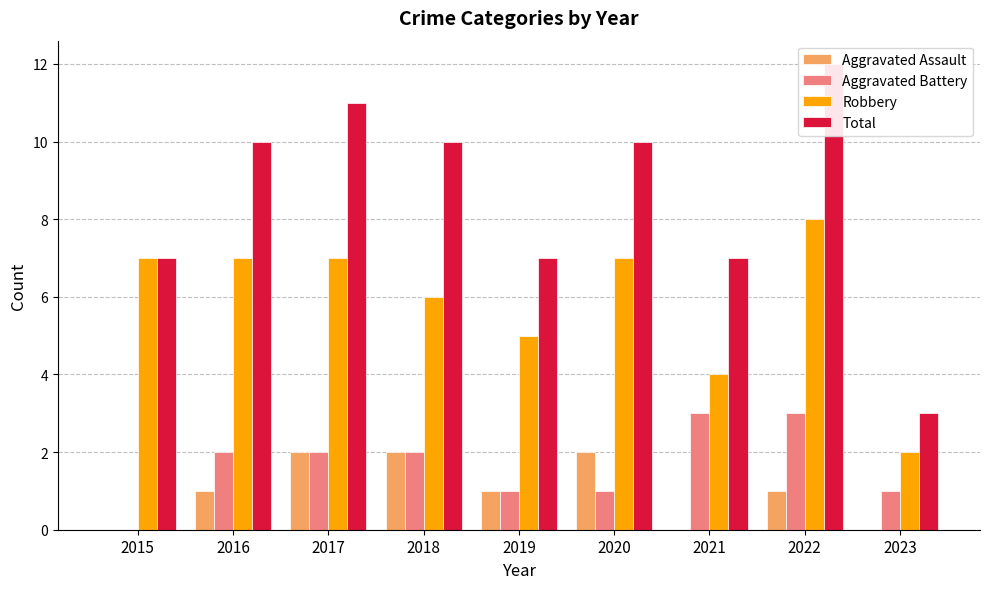

How many Total values are between 7 and 10?

6